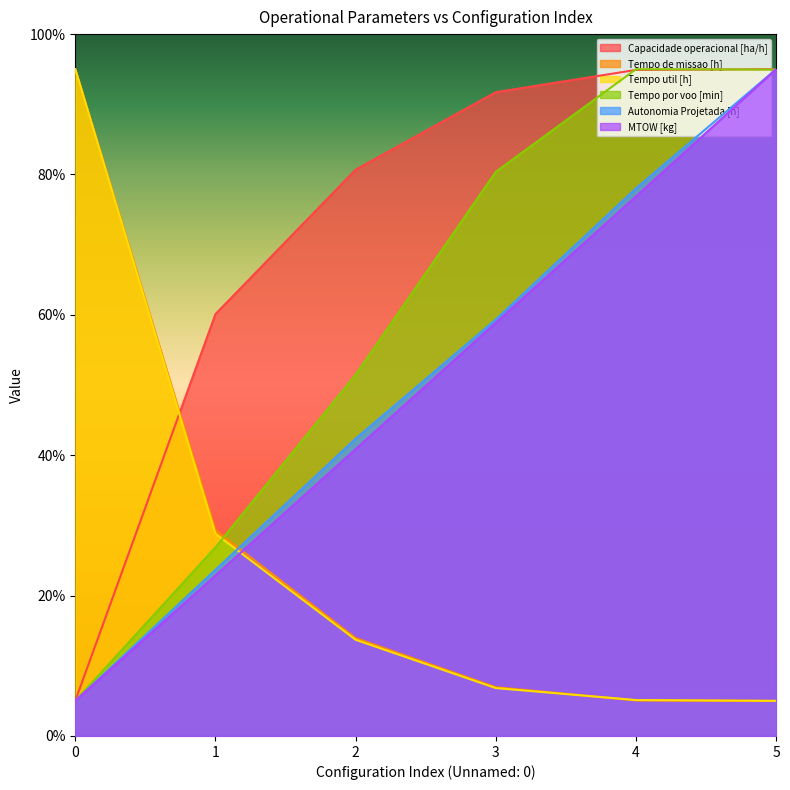

What is the difference between the maximum and second lowest values in the Tempo por voo [min] series?

68.1